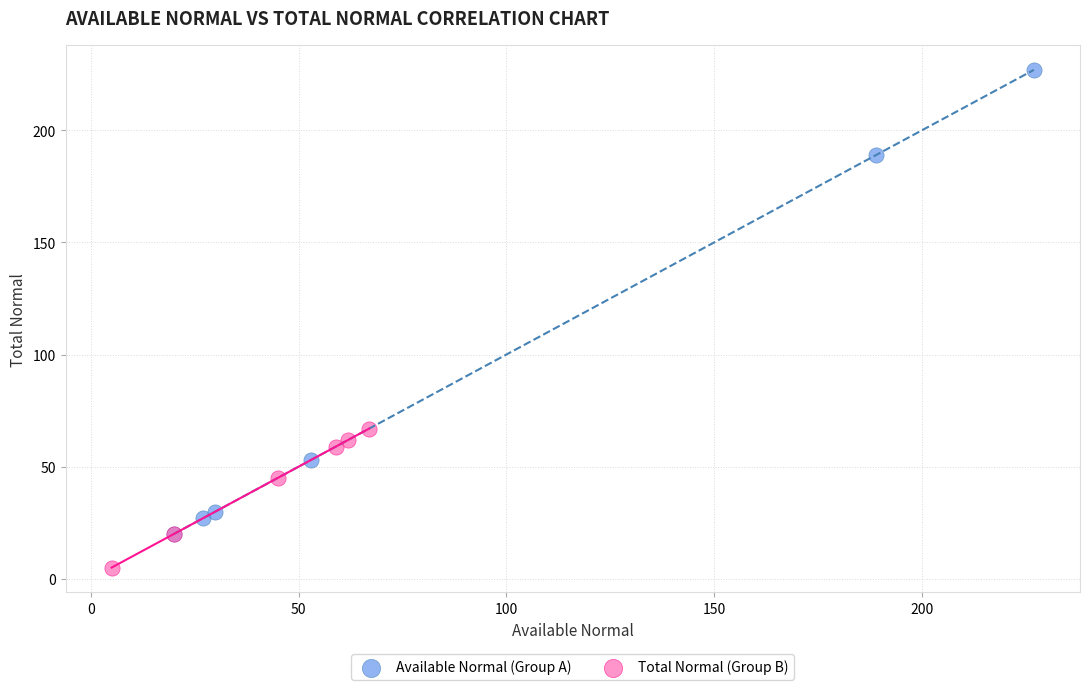

Which series has the widest spread of Y values?

Available Normal (Group A)